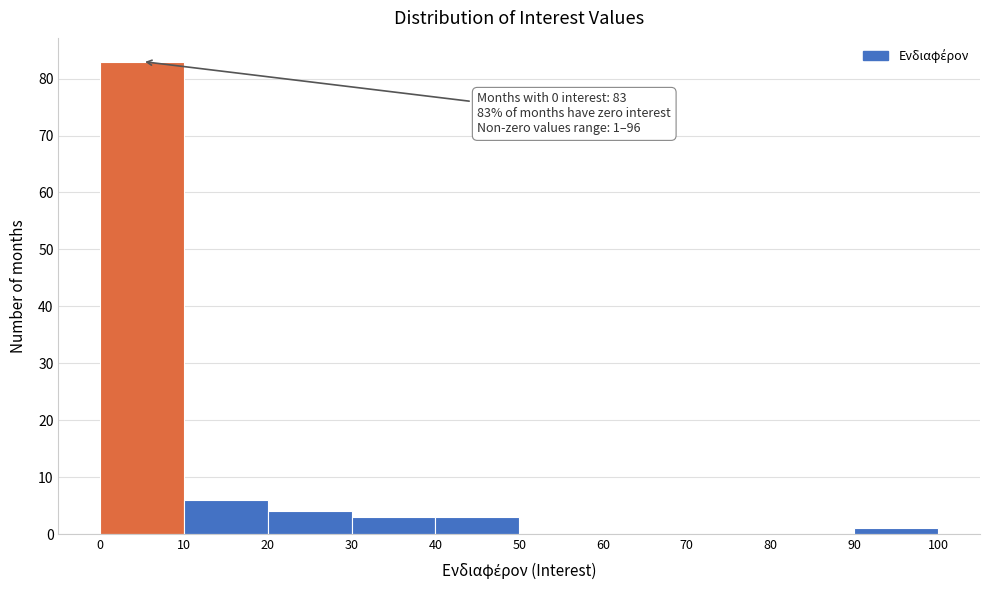

Which range on the x-axis has the tallest bar?

0 to 10